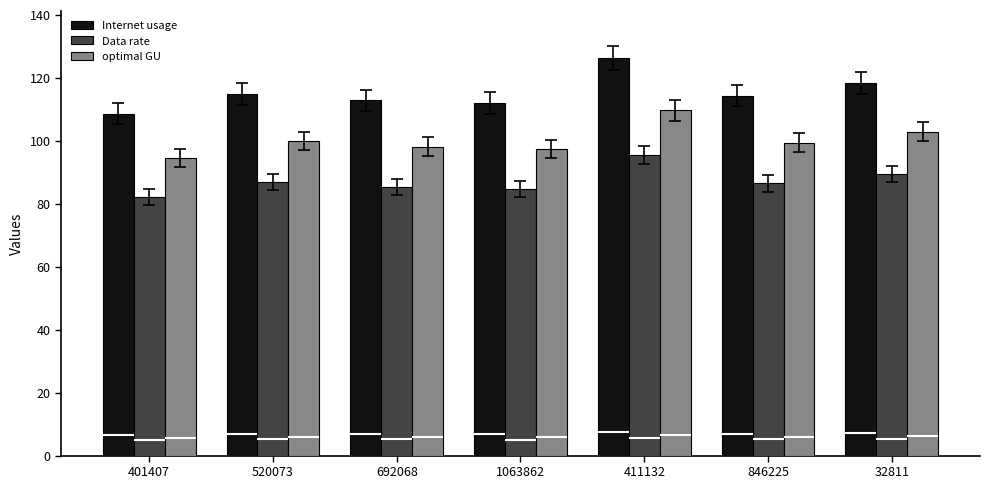

True or false: optimal GU has a value of 22.9 at 1063862.

False